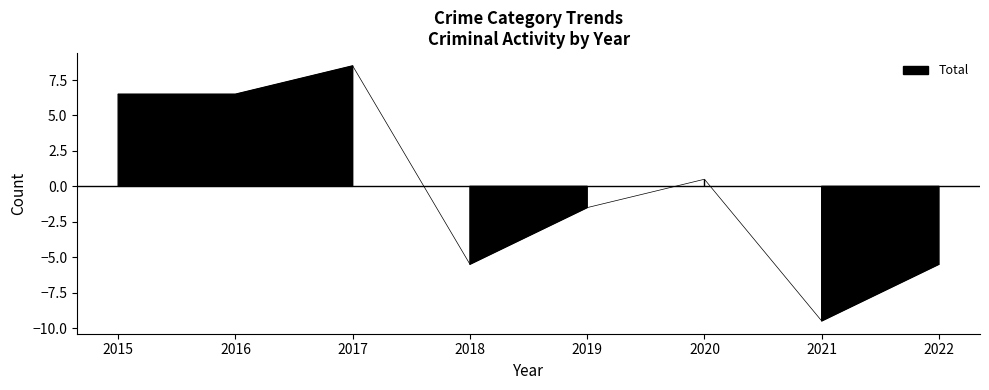

The value of Aggravated Battery at 2021 is 2. True or false?

False